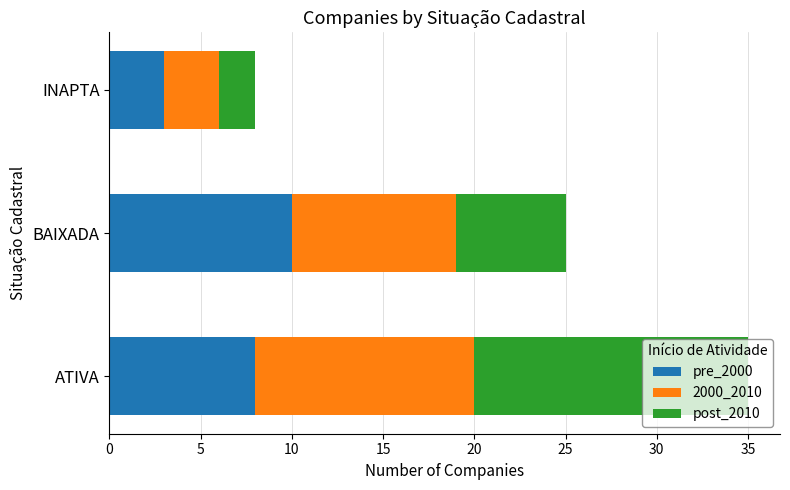

What is the maximum value for pre_2000?

10